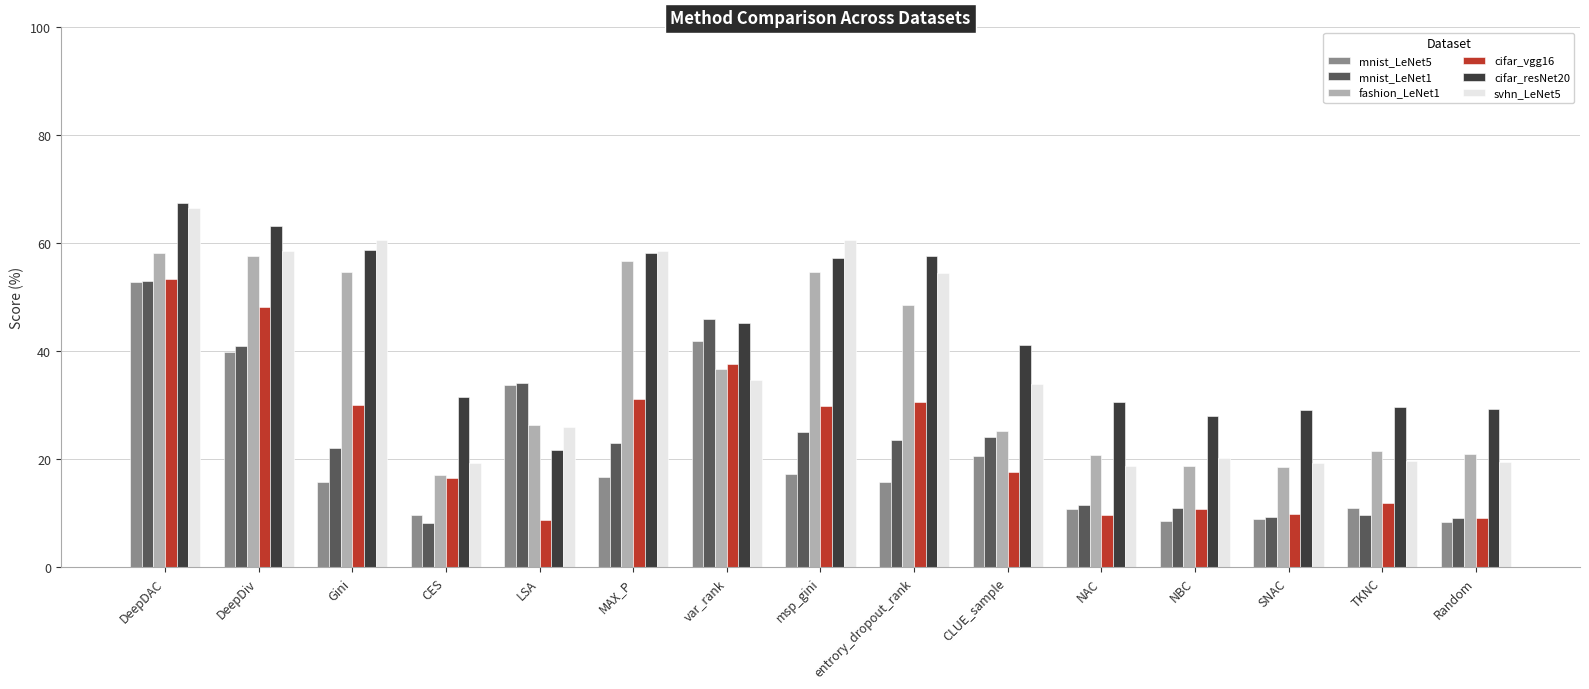

How many data points does each series have?

15